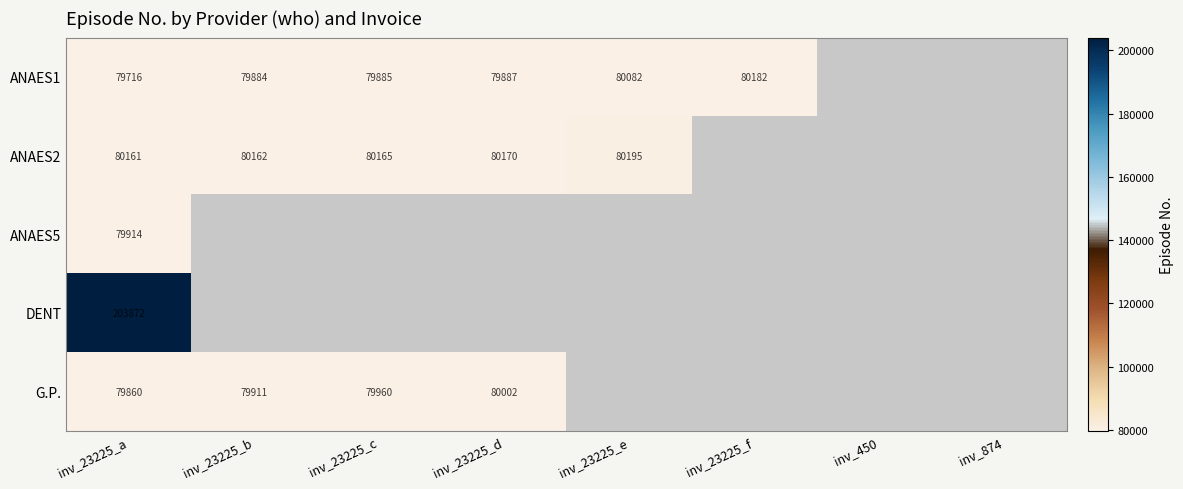

Is the value of ANAES5 at inv_23225_a greater than the value of ANAES2 at inv_23225_b?

No